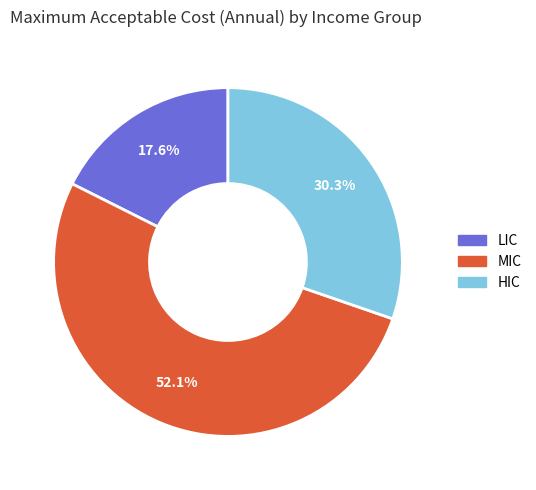

To the nearest percent, what portion does MIC represent?

52%